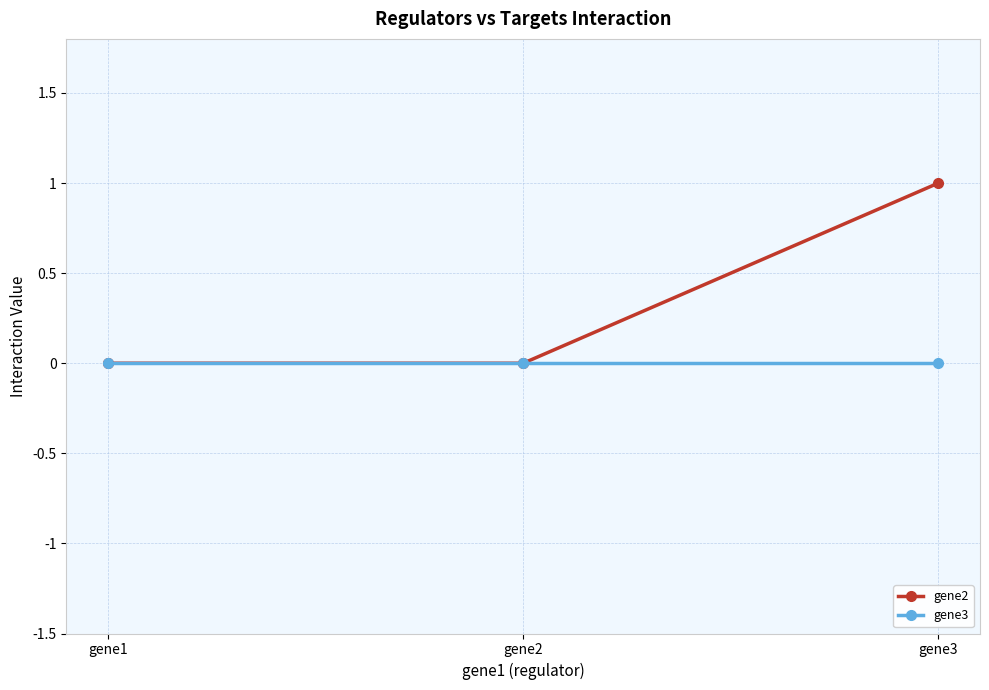

How many series are shown in this chart?

2